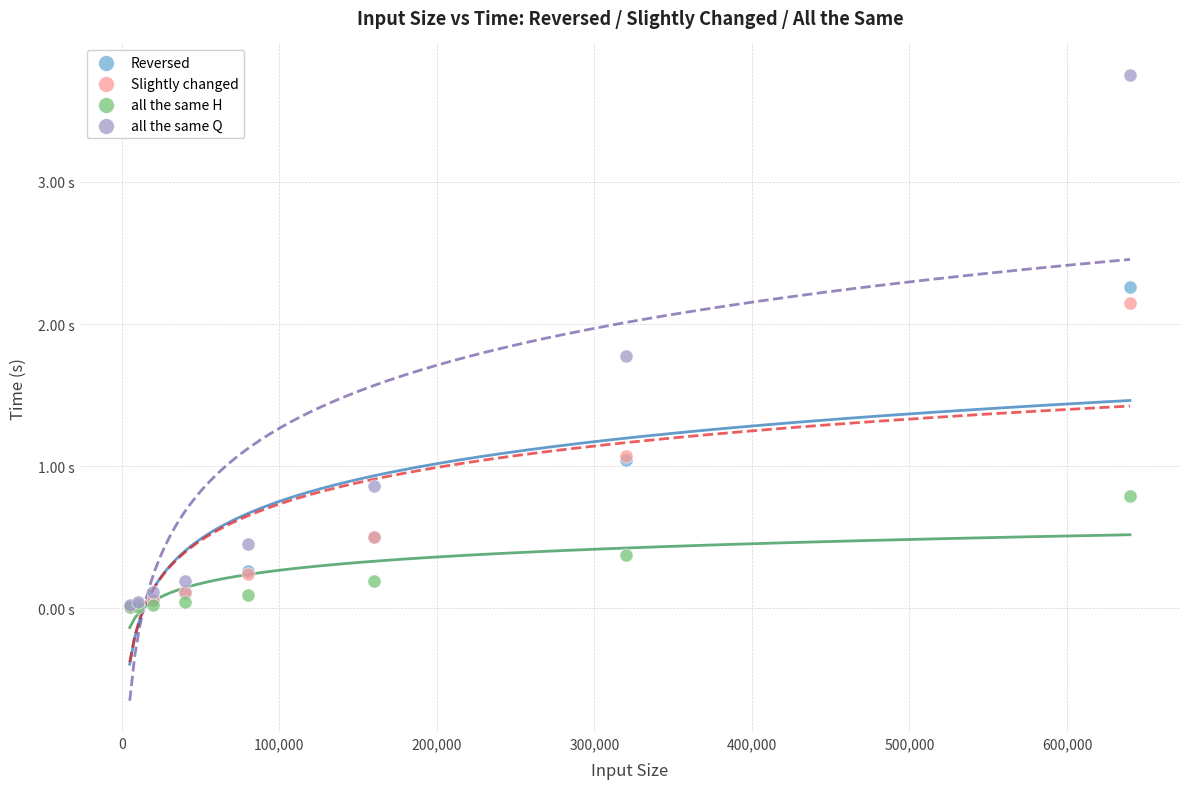

Which series has the largest Y range (max minus min)?

all the same Q